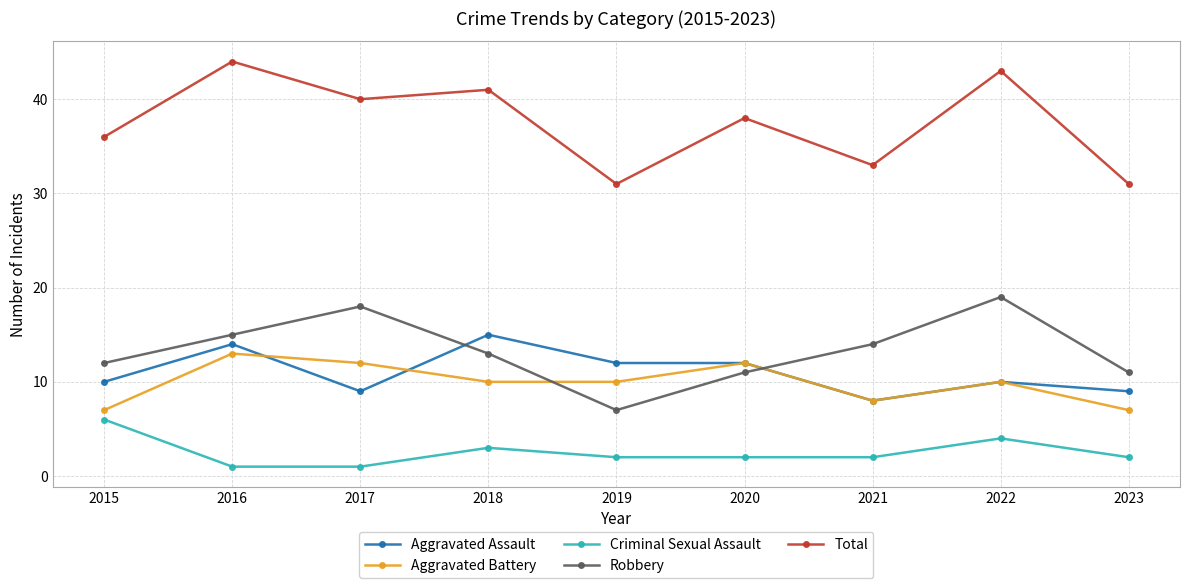

At which label does Robbery reach its minimum?

2019